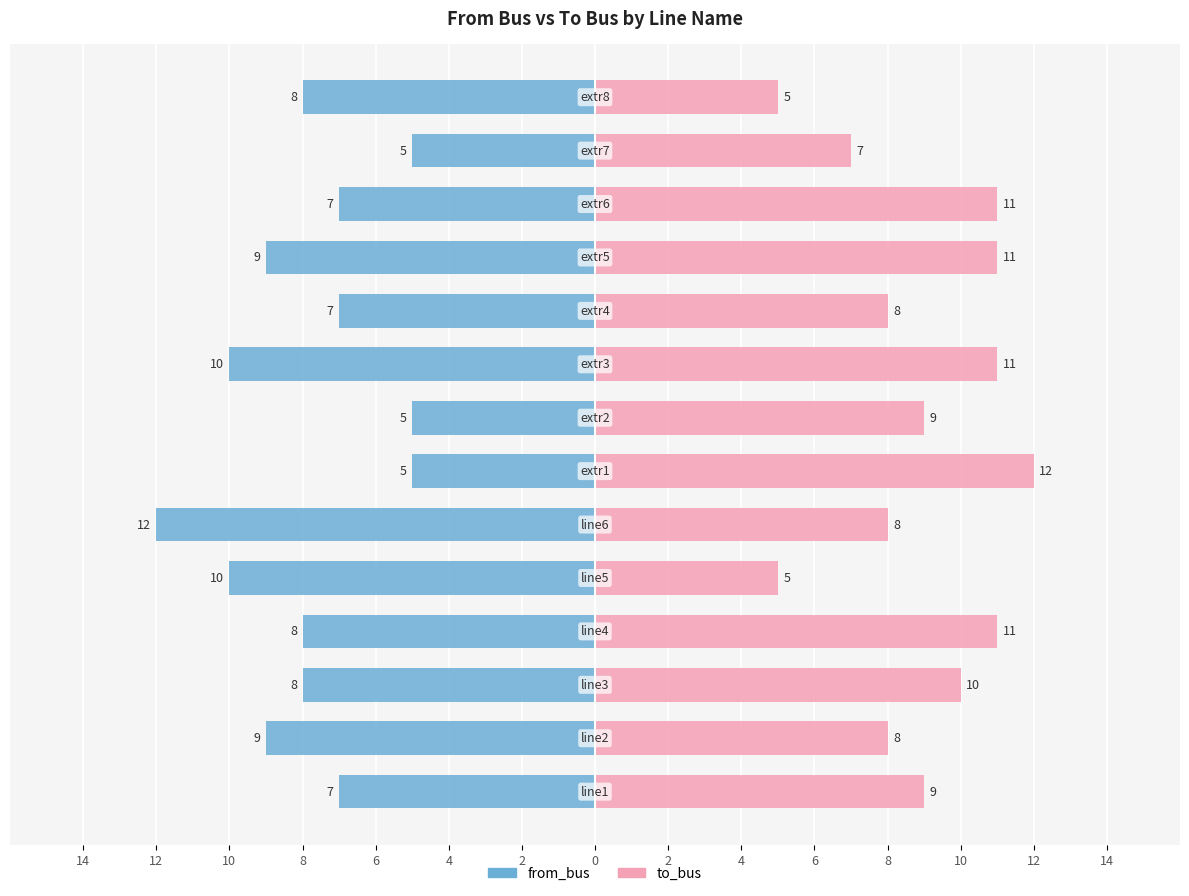

Reading left to right, transcribe all the data shown in this chart.

from_bus: 14=-7	12=-9	10=-8	8=-8	6=-10	4=-12	2=-5	0=-5	2=-10	4=-7	6=-9	8=-7	10=-5	12=-8
to_bus: 14=9	12=8	10=10	8=11	6=5	4=8	2=12	0=9	2=11	4=8	6=11	8=11	10=7	12=5